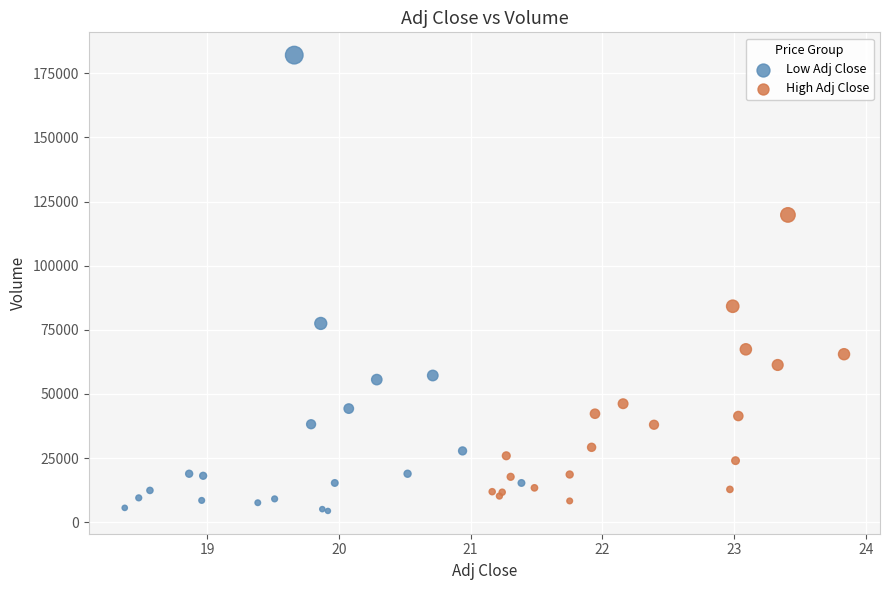

Which series has the largest Y range (max minus min)?

Low Adj Close